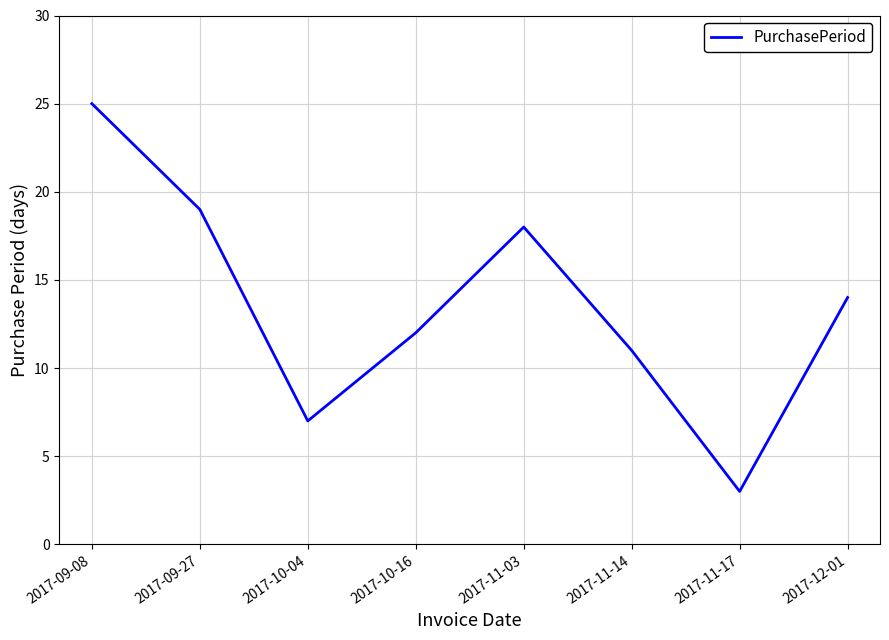

Reading left to right, transcribe all the data shown in this chart.

25	19	7	12	18	11	3	14